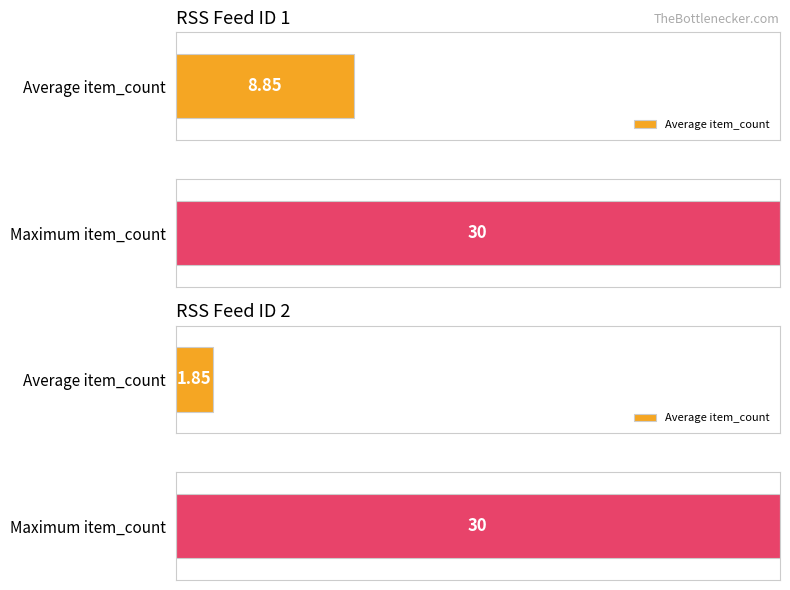

How many data points does each series have?

2